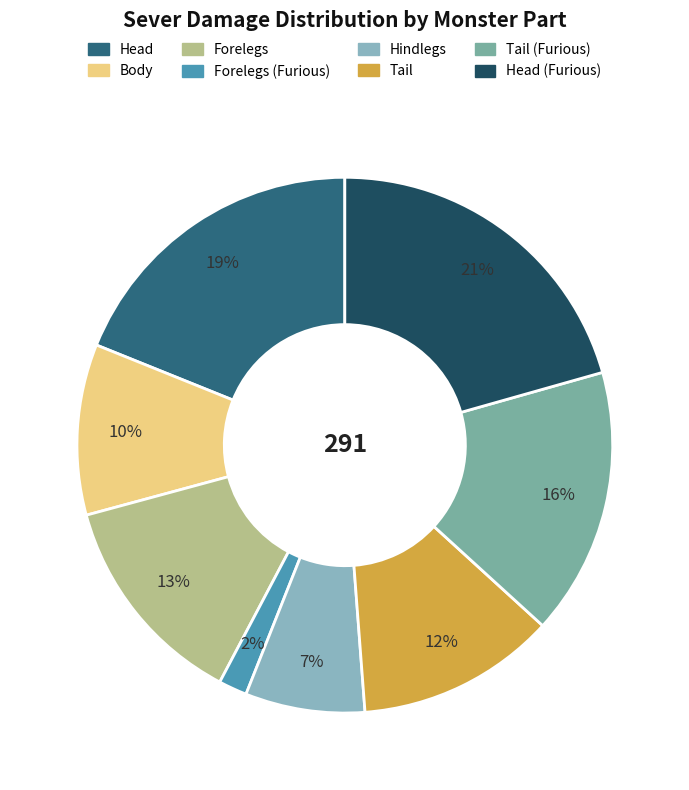

Count the number of slices in the pie.

8